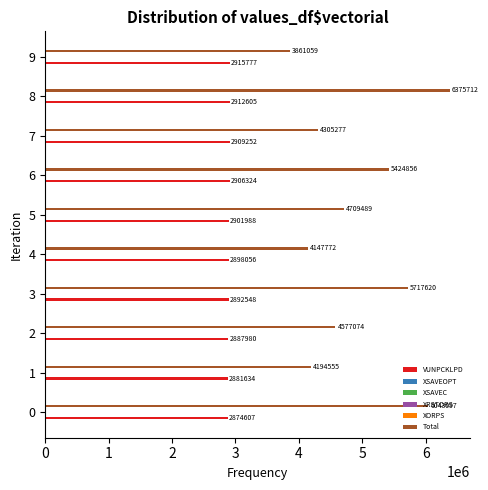

What is the lowest value of the Total series?

3861059.0